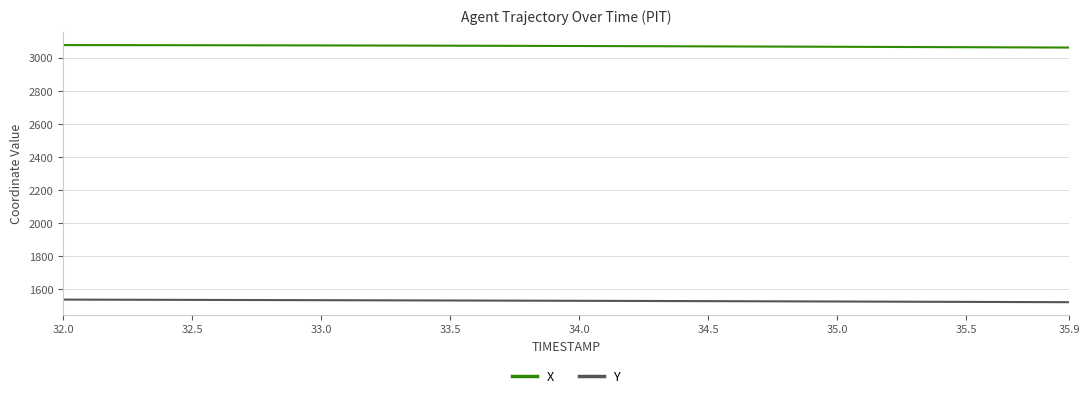

True or false: Y and X intersect in this chart.

False